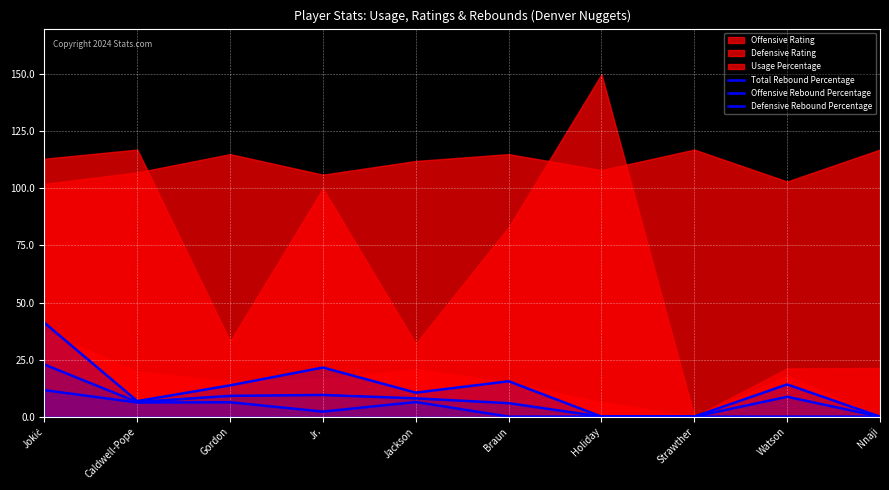

Is the value of Total Rebound Percentage at Watson greater than the value of Offensive Rebound Percentage at Braun?

Yes